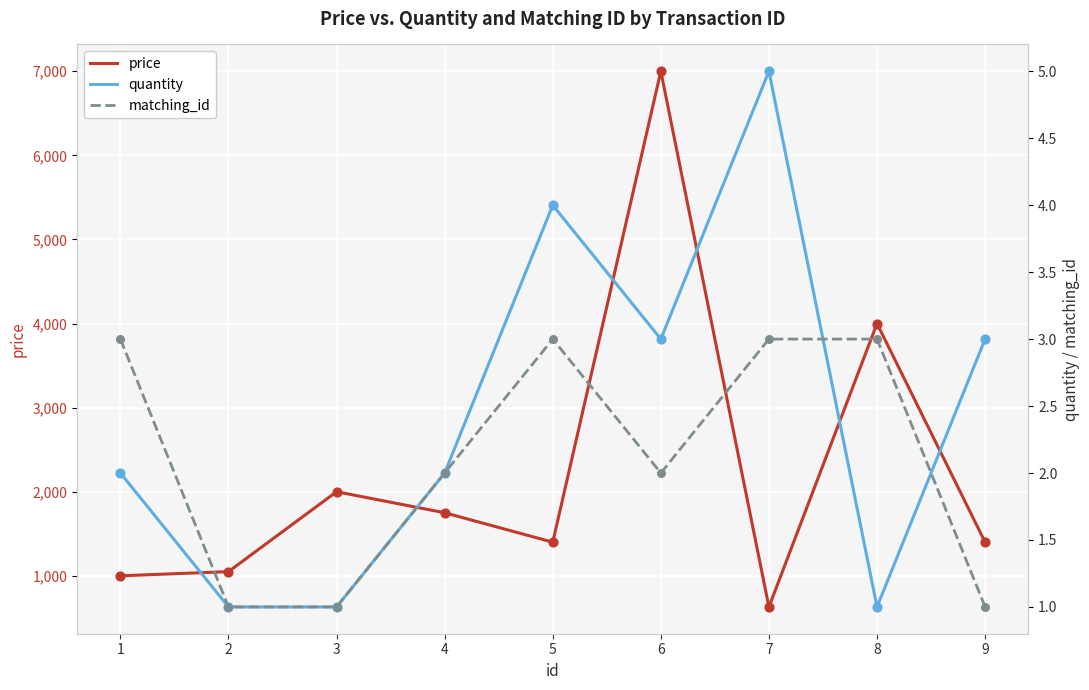

What are all the series names shown in the legend?

price, quantity, matching_id